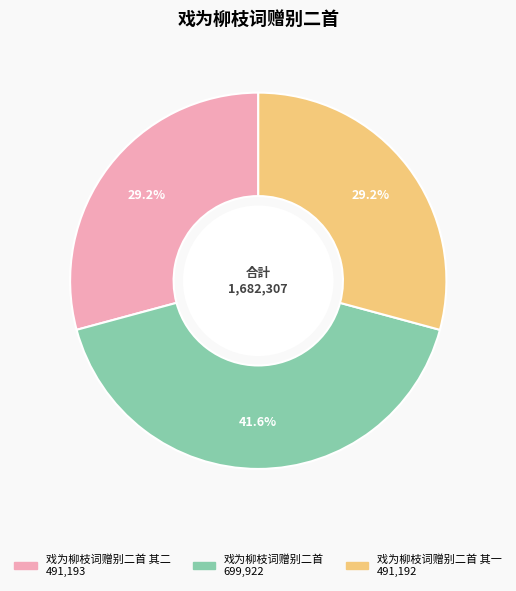

Is there any slice that represents more than half of the pie?

No